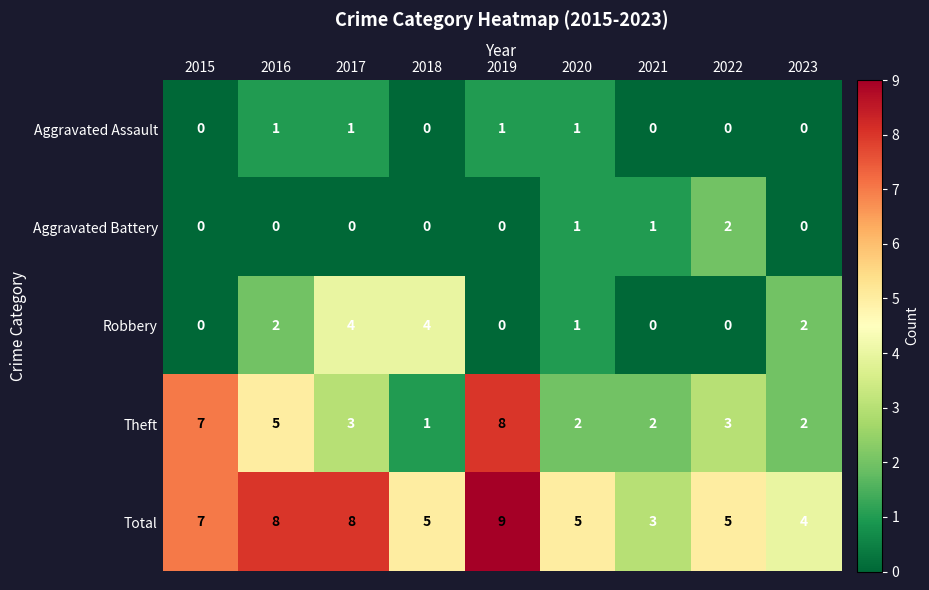

How many categories are shown in the chart?

9